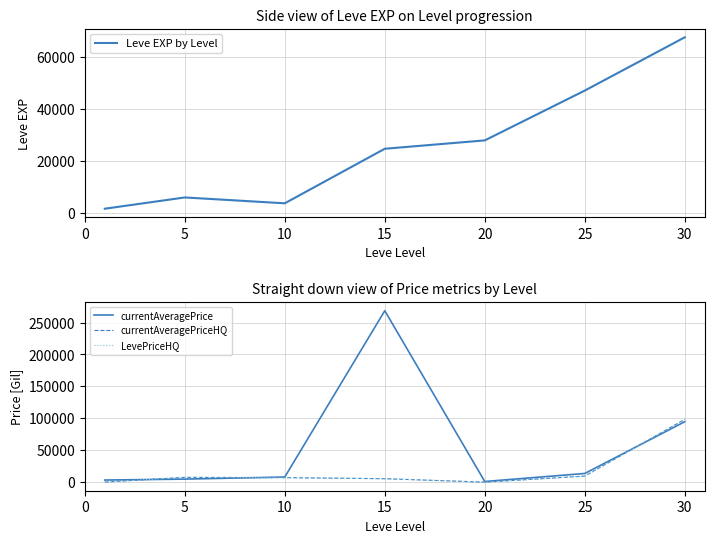

How many interior local valleys does the currentAveragePrice series have?

1